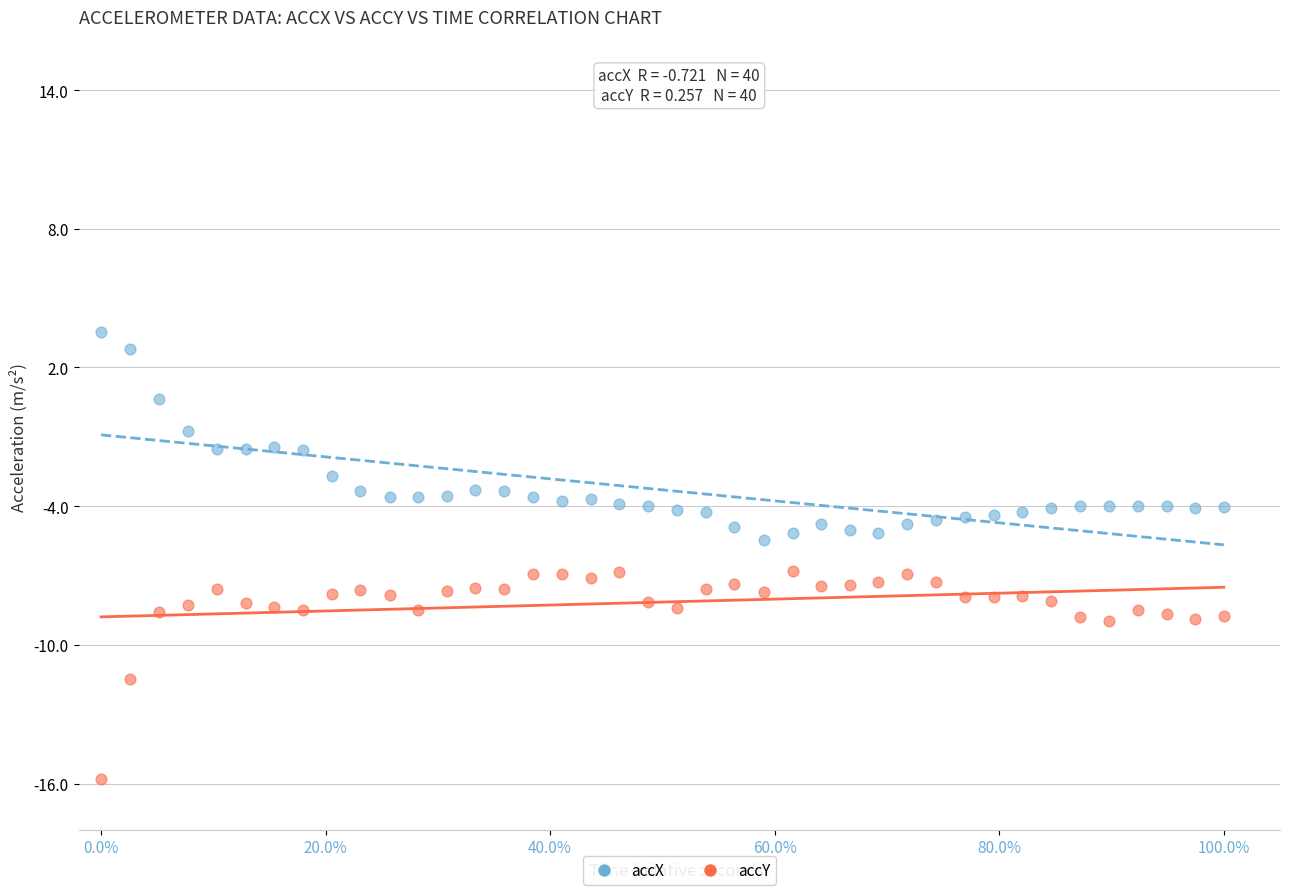

In the accY series, what Y value is closest to -11?

-11.5